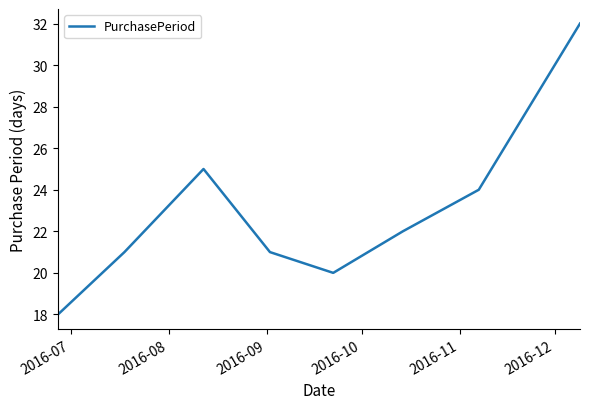

What is the greatest value displayed?

32